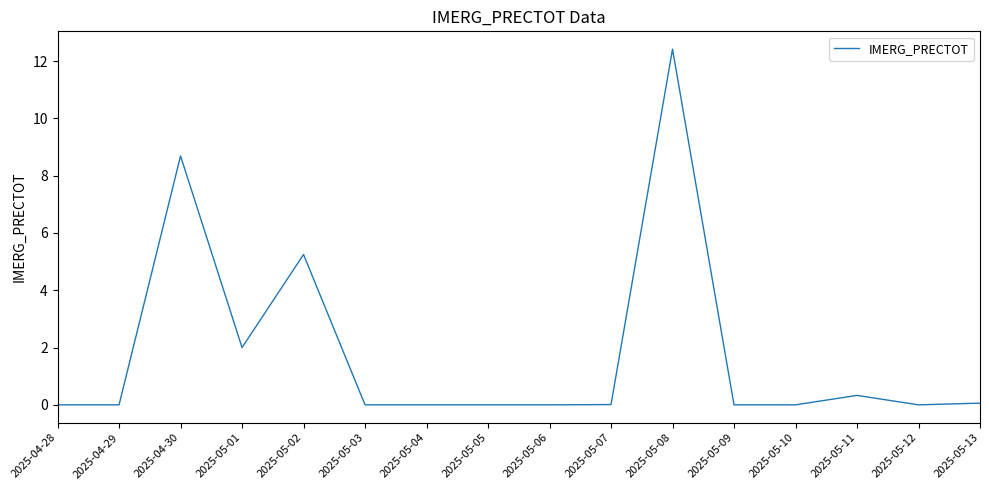

Does the chart have visible grid lines?

No